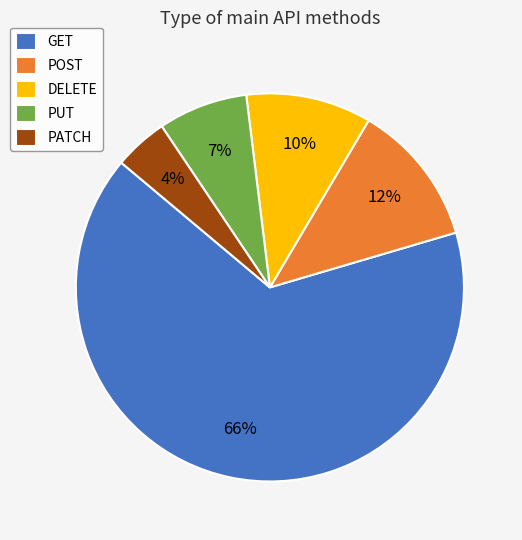

Do PATCH and DELETE together represent more than half of the pie?

No